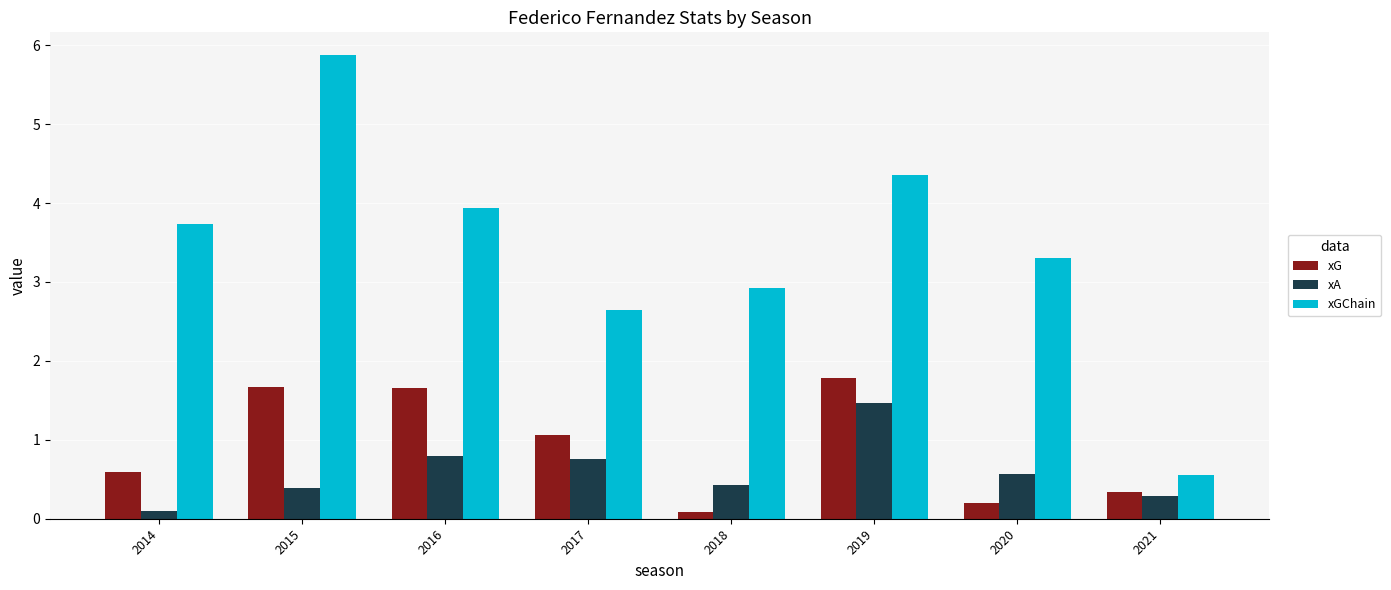

How many distinct data groups are displayed?

3